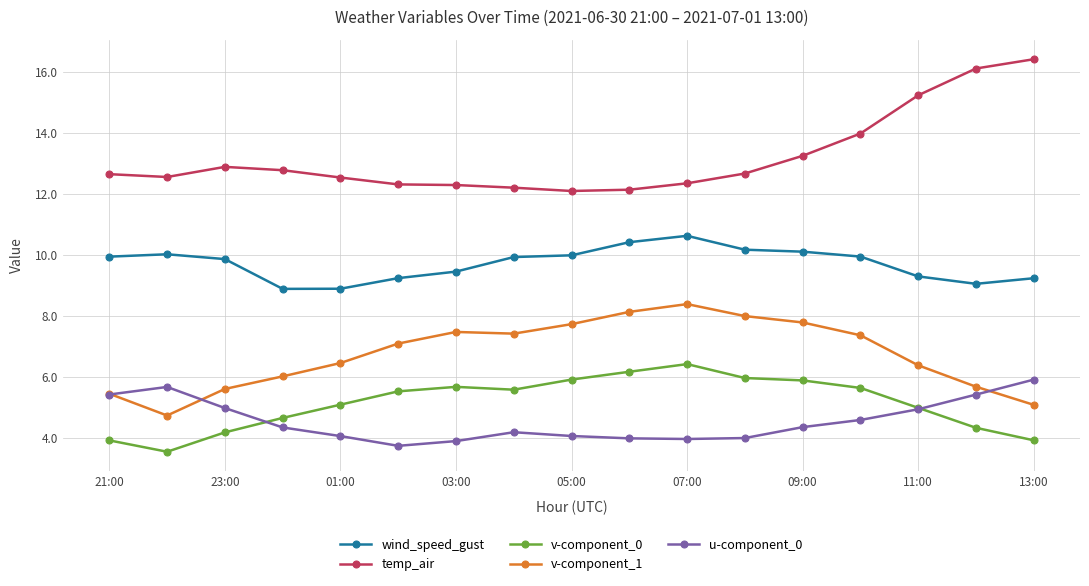

What is the minimum value shown in the chart?

3.5